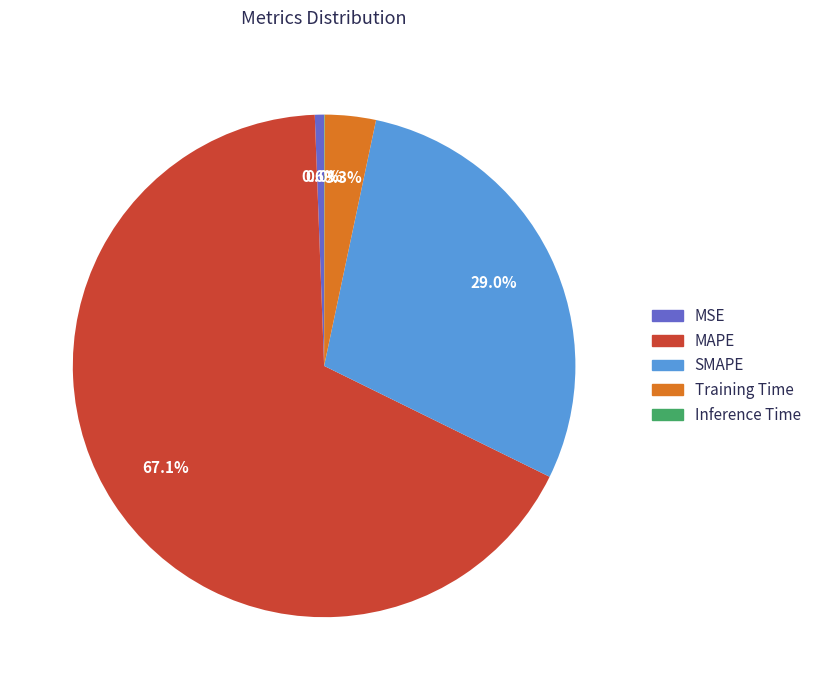

Which category has the biggest portion of the pie?

MAPE